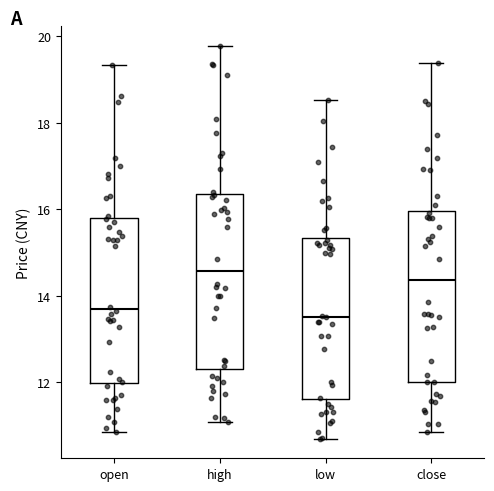

Reading left to right, read every box against the y-axis: the position of its median line, the range the box covers, and the ends of its whiskers. The values are not printed on the chart, so give them approximately, as read against the axis.

open: median 13.8, box 12.0 to 15.8, whiskers 10.8 to 19.4
high: median 14.6, box 12.4 to 16.4, whiskers 11.0 to 19.8
low: median 13.6, box 11.6 to 15.4, whiskers 10.8 to 18.6
close: median 14.4, box 12.0 to 16.0, whiskers 10.8 to 19.4